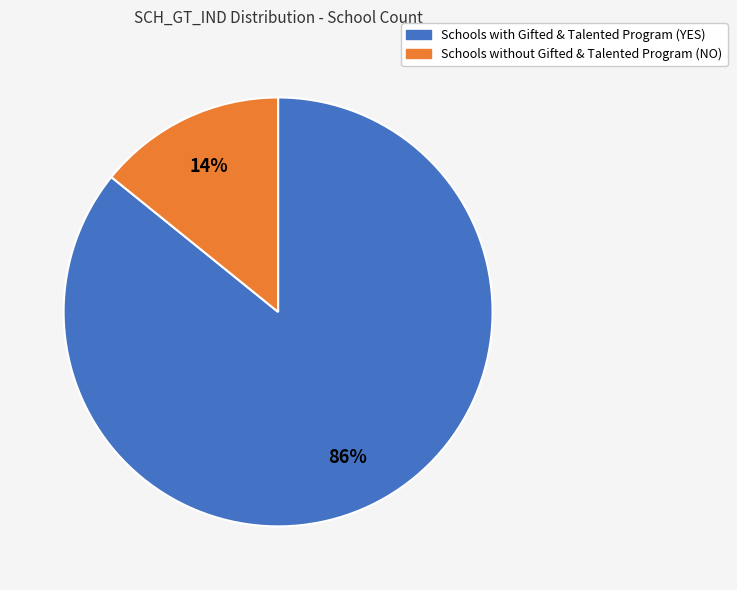

Does any single category account for the majority?

Yes